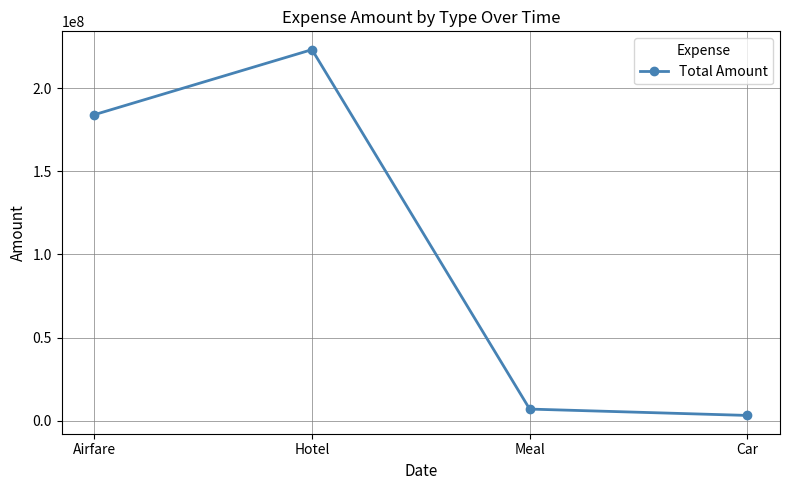

What value does the data have at Airfare?

183983834.0